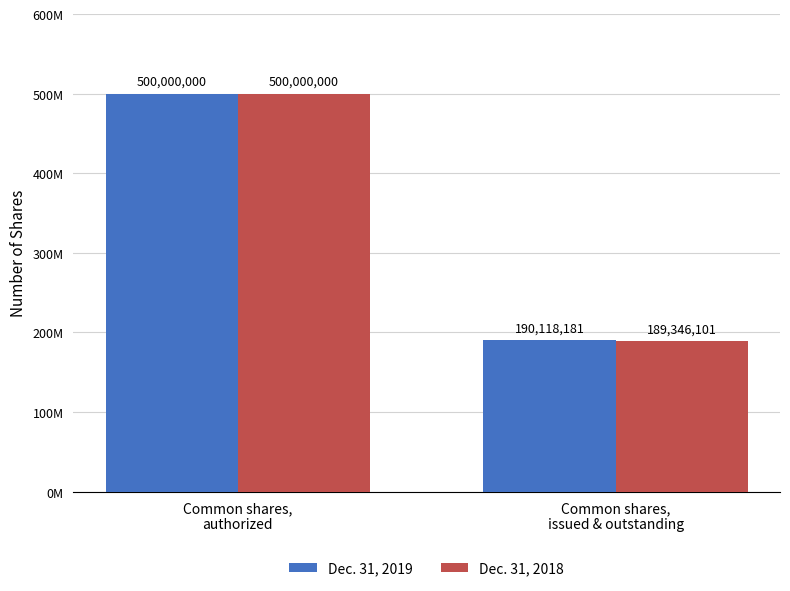

What is the difference between the highest and lowest values at Common shares,
issued & outstanding?

772080